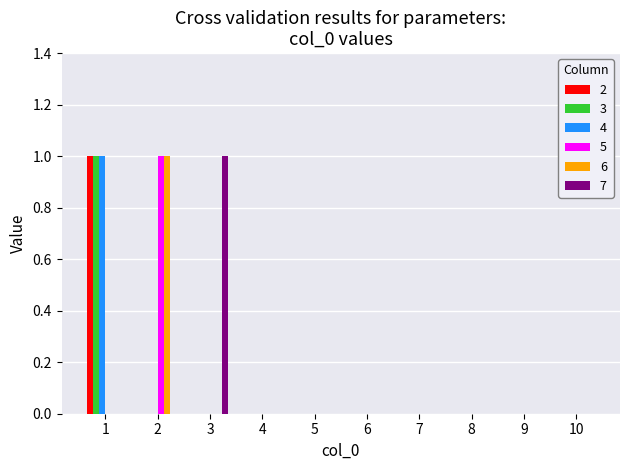

True or false: 6 has a value of 0 at 6.

True